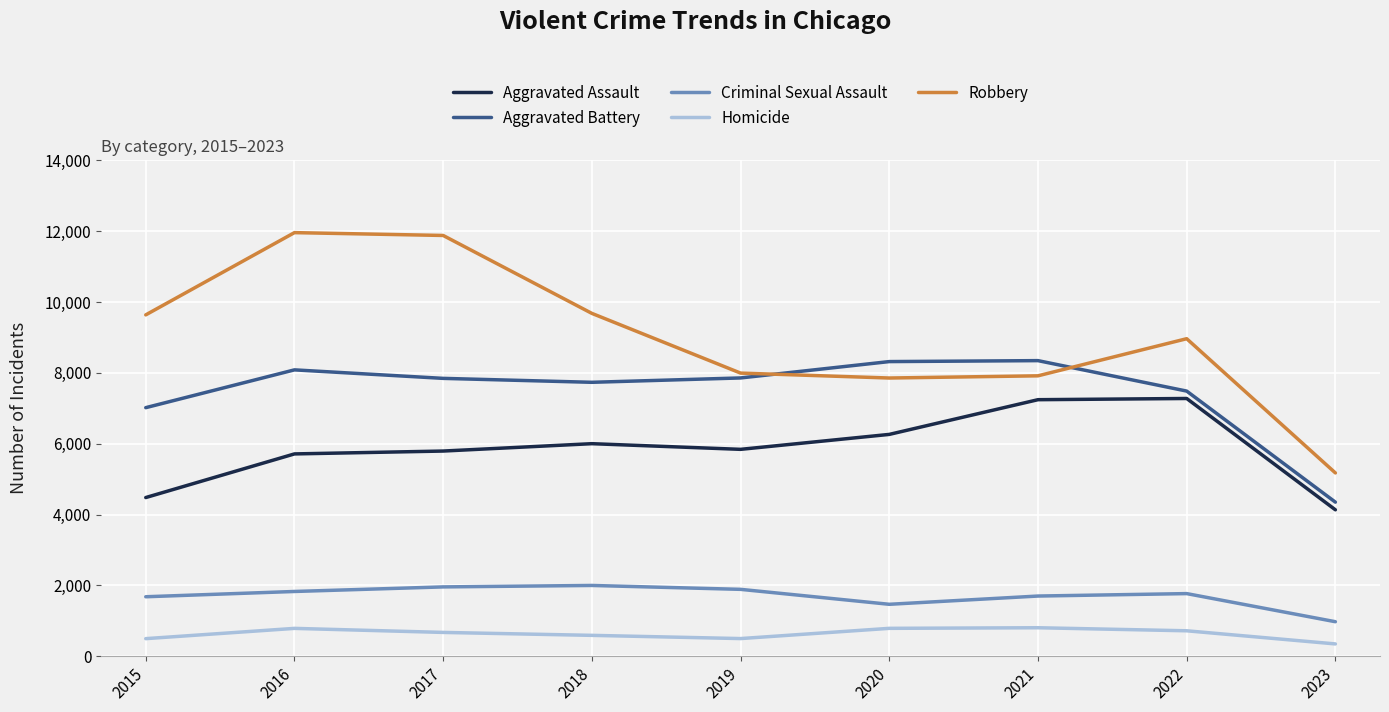

Which series has the largest total across all categories?

Robbery